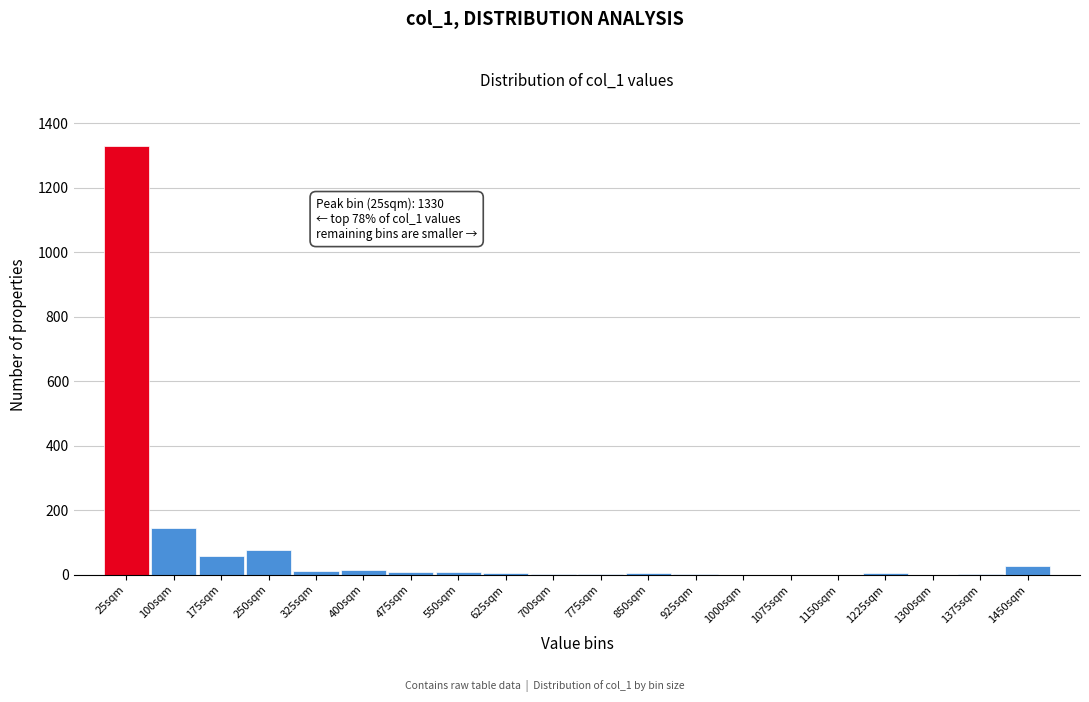

At which label is the value closest to 665?

100sqm